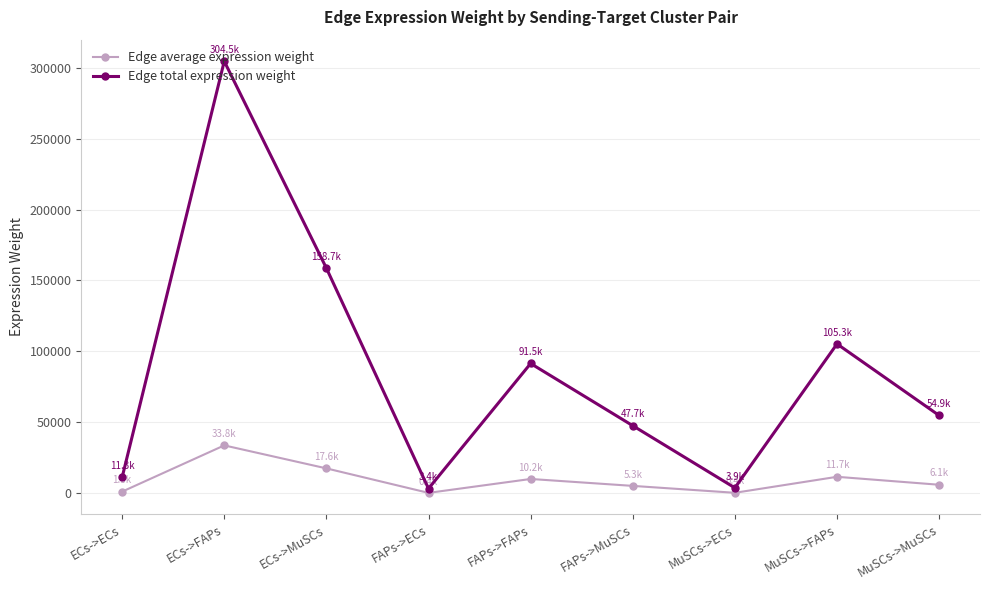

Is this an area chart (filled region under the line)?

No